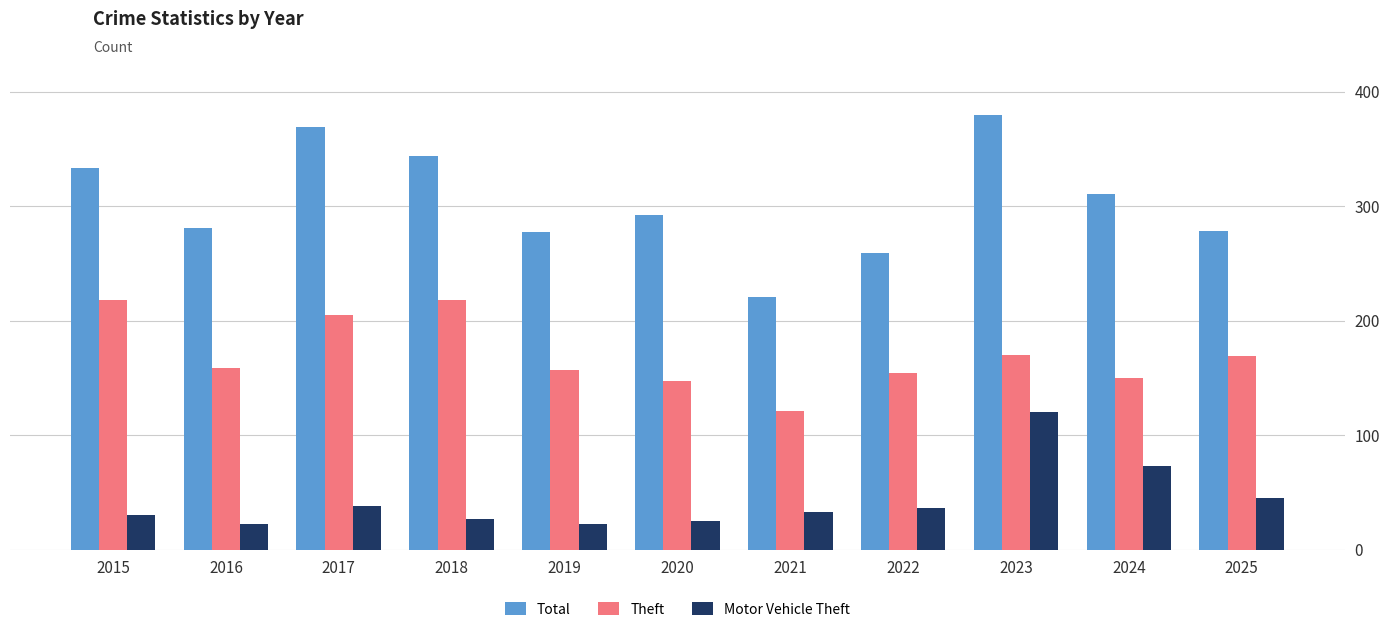

What is the difference between the maximum and minimum values in the Theft series?

97